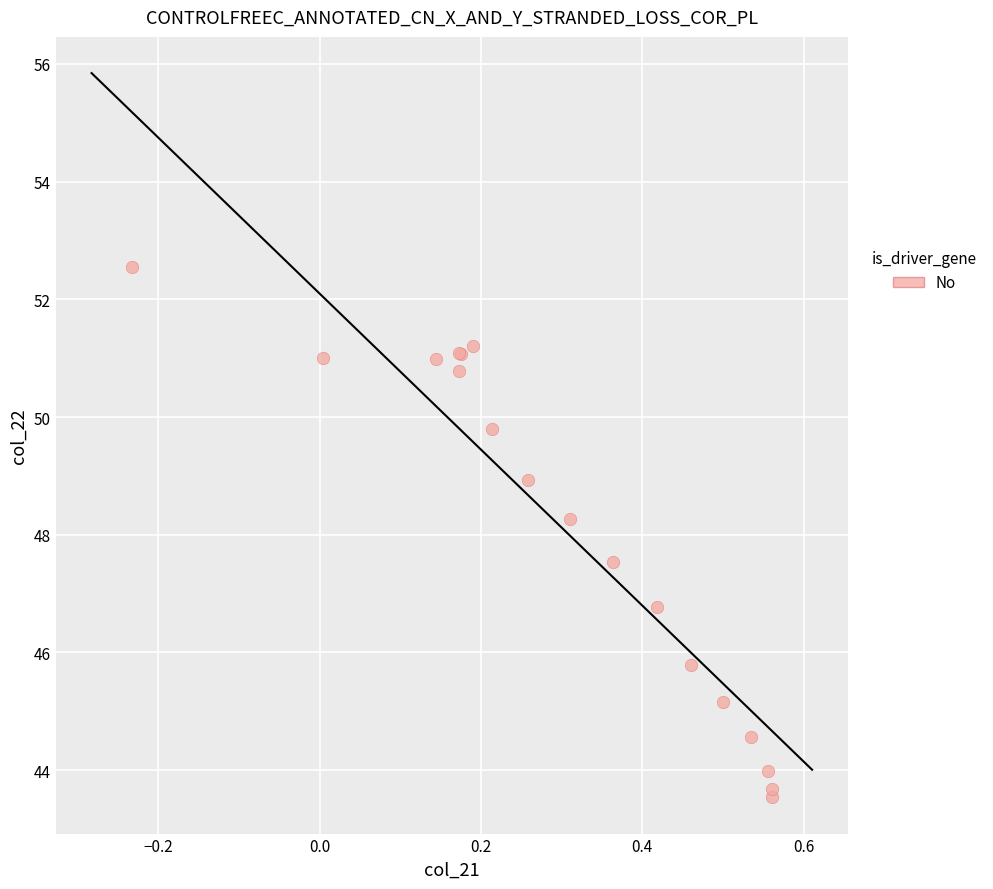

What Y value in the scatter plot is closest to 48?

48.3